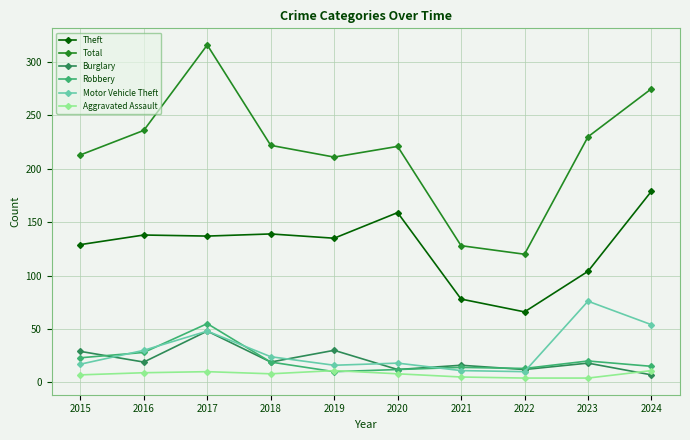

What is the value of the Burglary point at the 6th from the left?

12